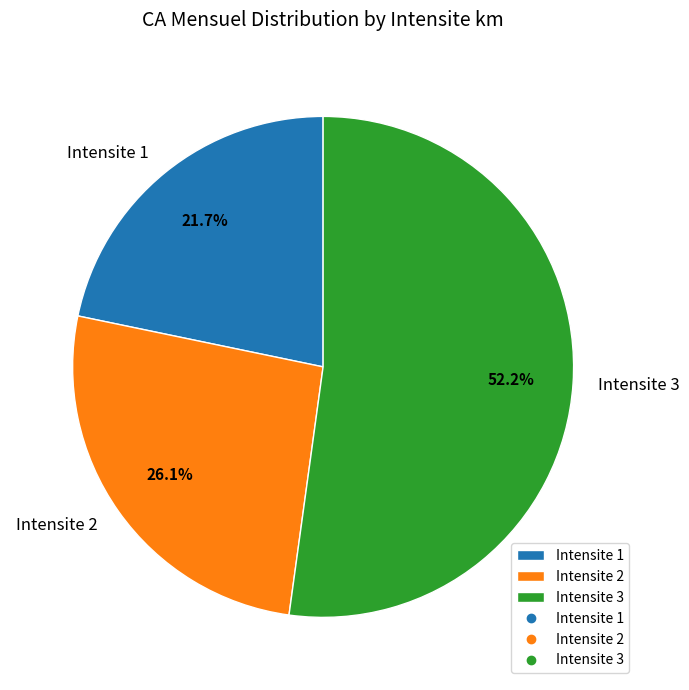

Does any single category account for the majority?

Yes